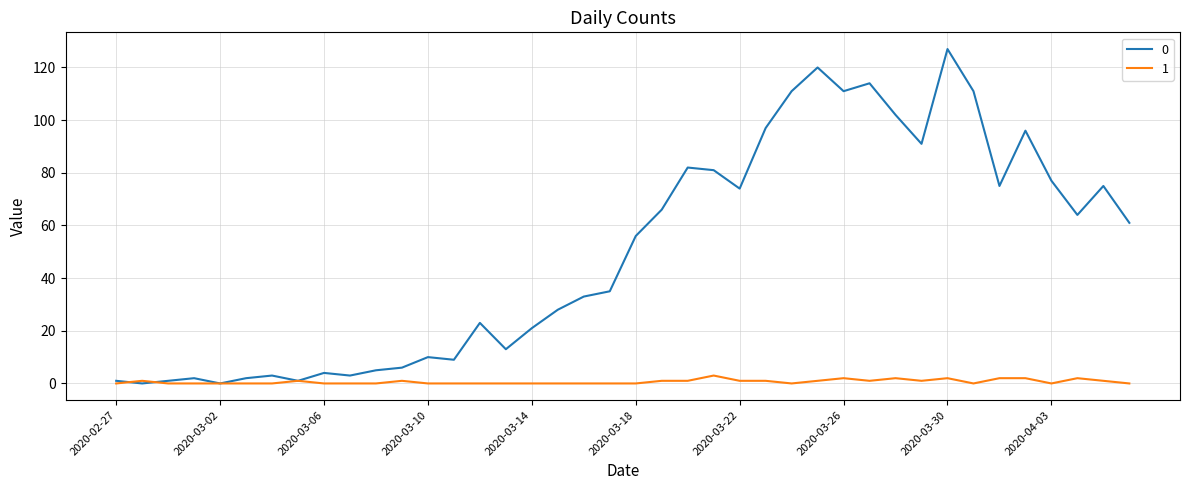

What is the greatest value displayed?

127